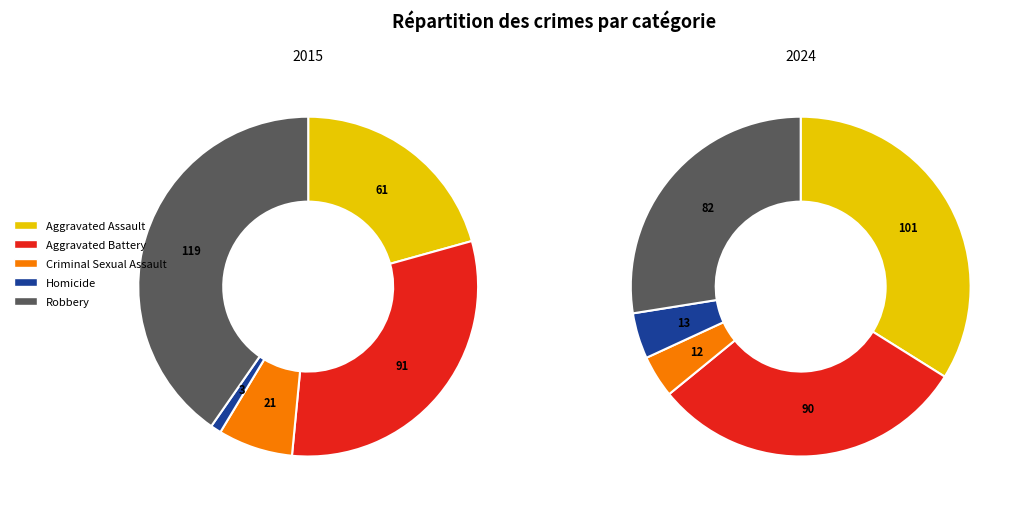

What percentage is NOT represented by 6?

87.5%